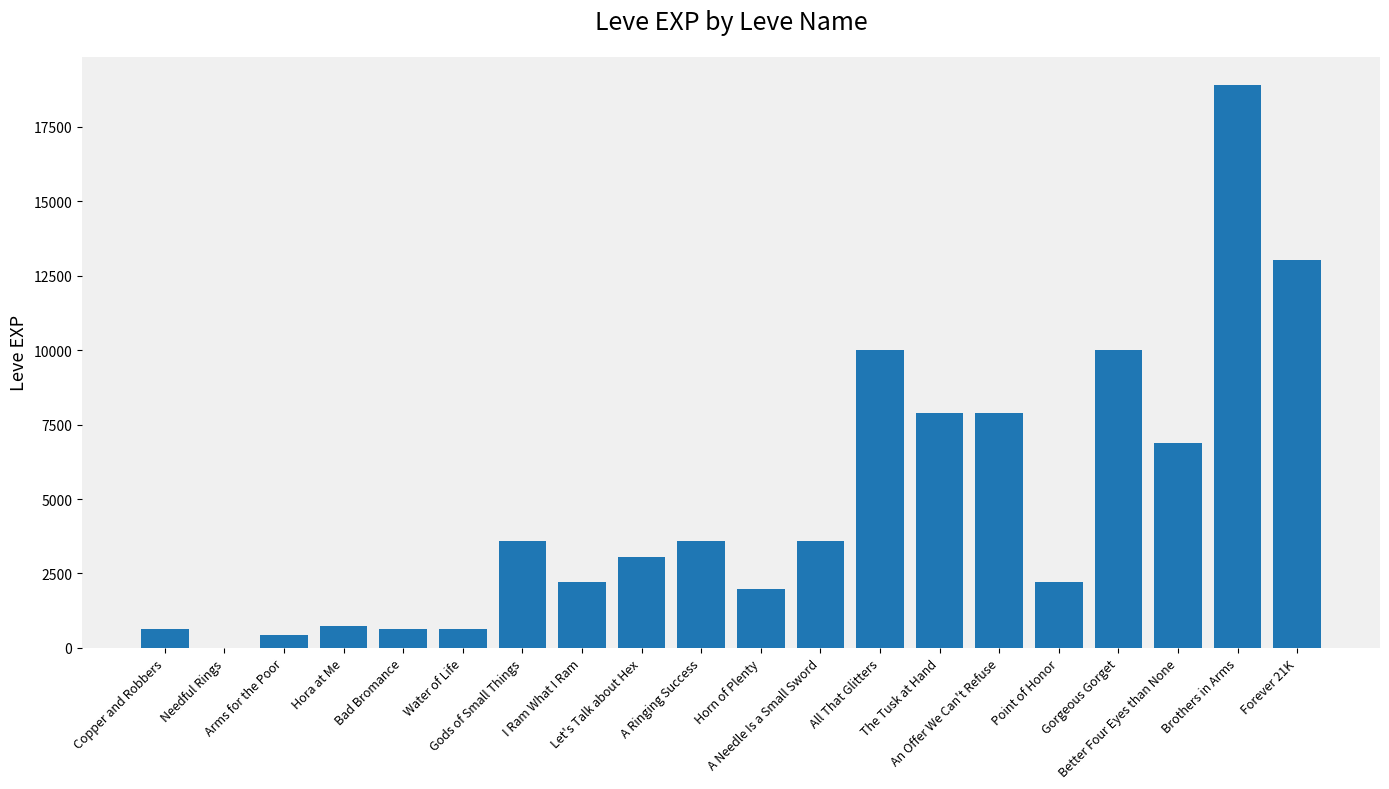

What is the sum of all values?

97911